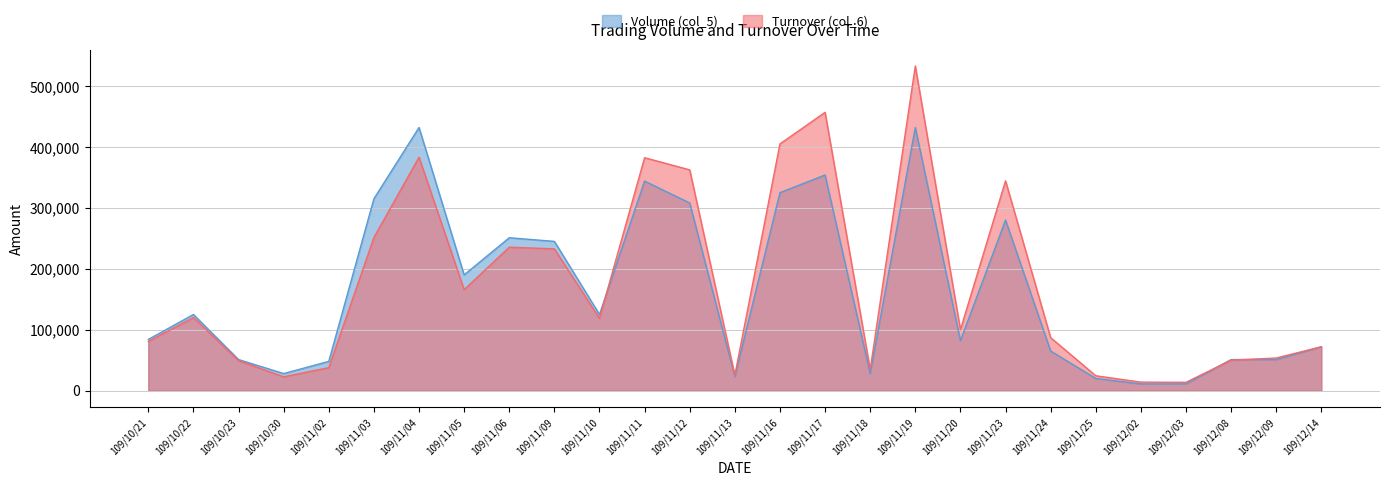

What is the label of the 23rd point from the left?

109/12/02